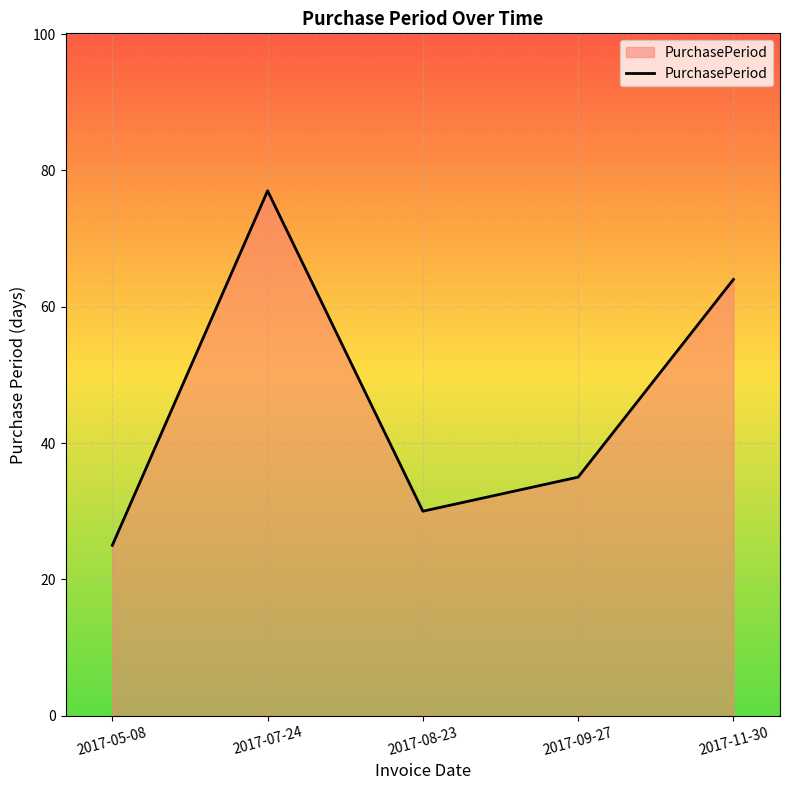

At which category does the chart reach its minimum across all series?

2017-05-08